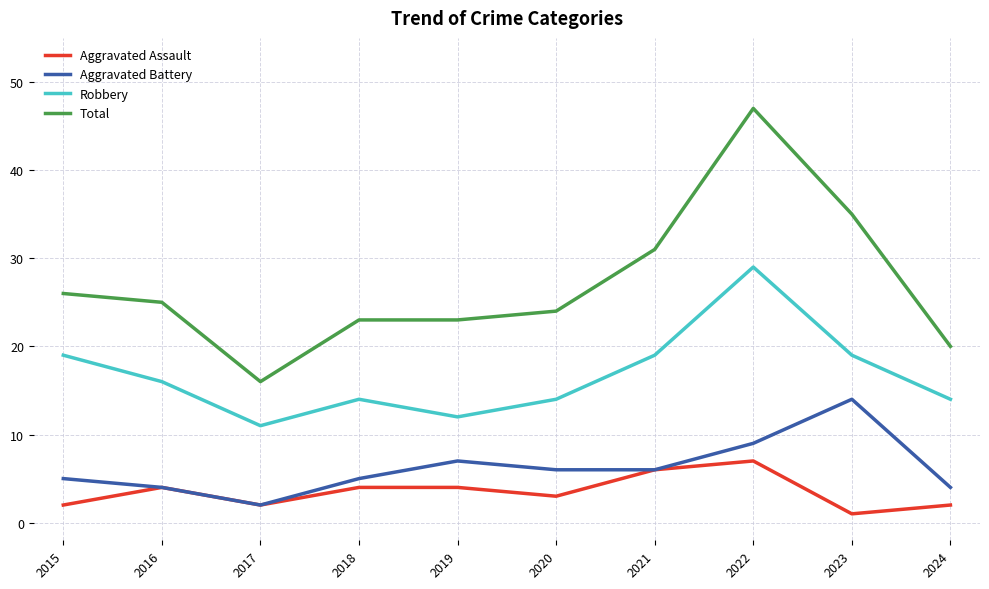

What is the difference between the maximum and minimum values in the Robbery series?

18